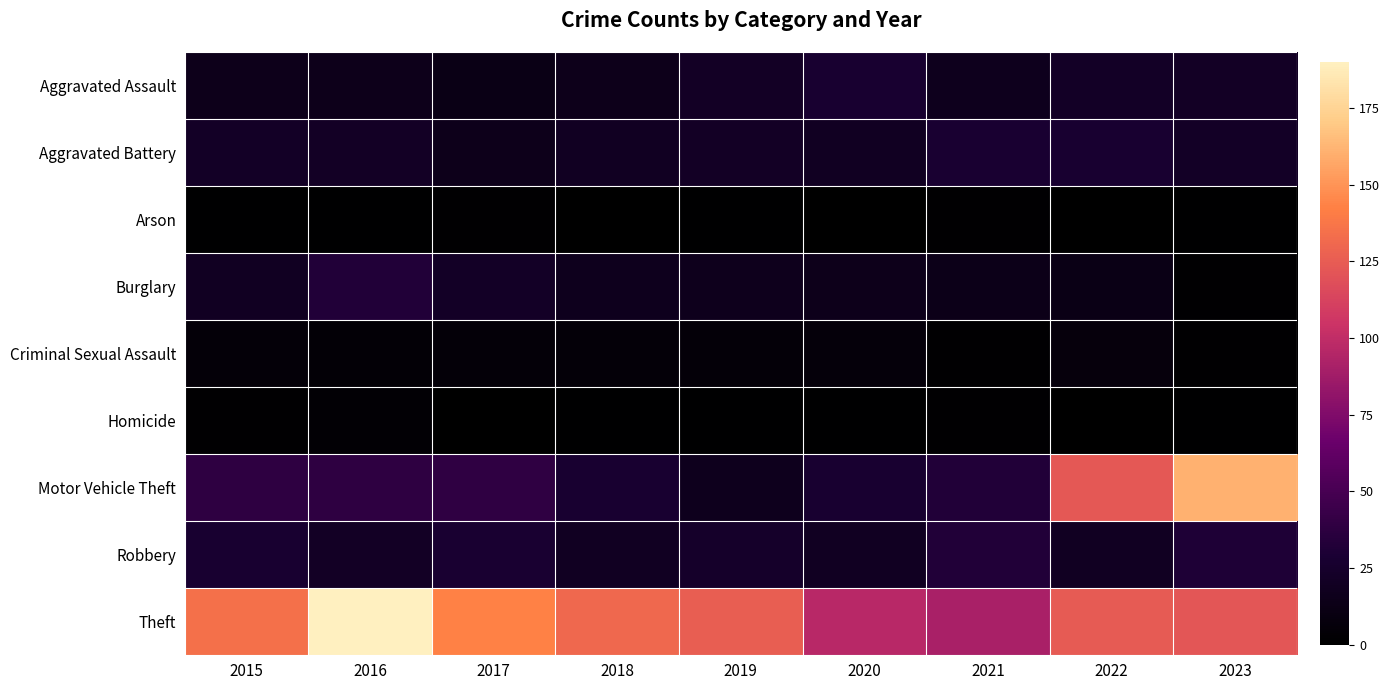

Reading right to left, what are all the values shown in this chart?

Aggravated Assault: 2023=21	2022=22	2021=17	2020=27	2019=21	2018=15	2017=12	2016=15	2015=15
Aggravated Battery: 2023=22	2022=27	2021=28	2020=20	2019=21	2018=20	2017=15	2016=21	2015=22
Arson: 2023=1	2022=0	2021=2	2020=0	2019=1	2018=0	2017=2	2016=1	2015=1
Burglary: 2023=2	2022=12	2021=14	2020=15	2019=16	2018=17	2017=22	2016=32	2015=20
Criminal Sexual Assault: 2023=2	2022=7	2021=2	2020=6	2019=5	2018=5	2017=5	2016=4	2015=5
Homicide: 2023=1	2022=0	2021=2	2020=1	2019=1	2018=1	2017=0	2016=3	2015=2
Motor Vehicle Theft: 2023=161	2022=123	2021=32	2020=27	2019=17	2018=27	2017=39	2016=38	2015=38
Robbery: 2023=31	2022=20	2021=32	2020=20	2019=24	2018=20	2017=28	2016=21	2015=27
Theft: 2023=122	2022=124	2021=91	2020=97	2019=126	2018=131	2017=143	2016=190	2015=135